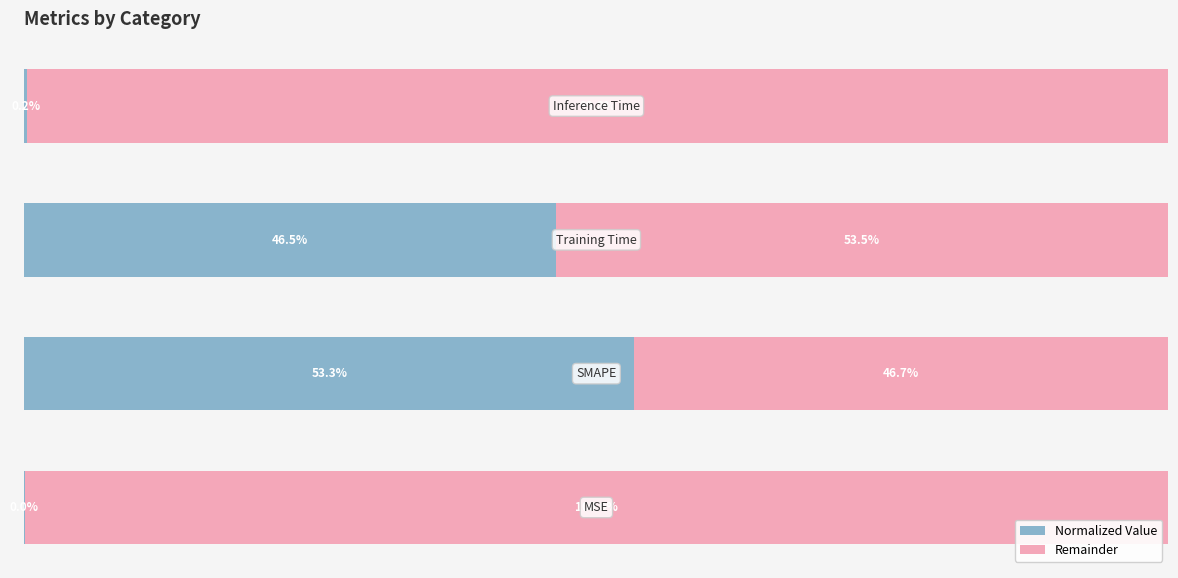

List the labels in order of Remainder value, largest first.

0, 3, 2, 1